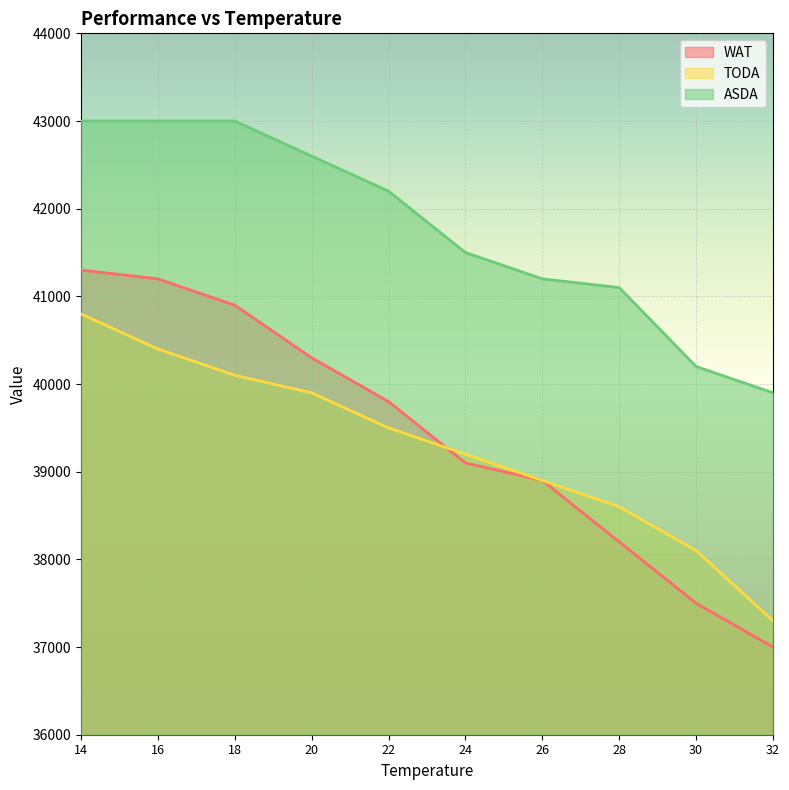

Reading left to right, transcribe all the data shown in this chart.

WAT: 41300	41200	40900	40300	39800	39100	38900	38200	37500	37000
TODA: 40800	40400	40100	39900	39500	39200	38900	38600	38100	37300
ASDA: 43000	43000	43000	42600	42200	41500	41200	41100	40200	39900